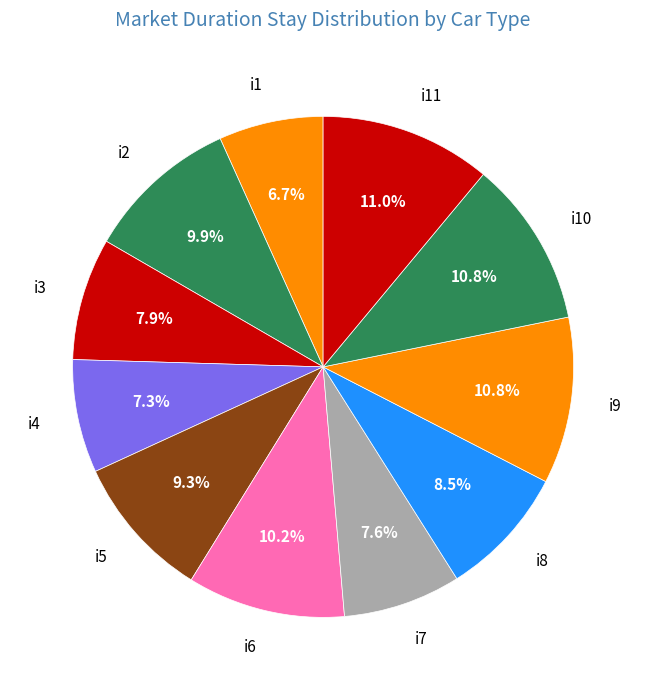

To the nearest percent, what is the average slice percentage?

9%